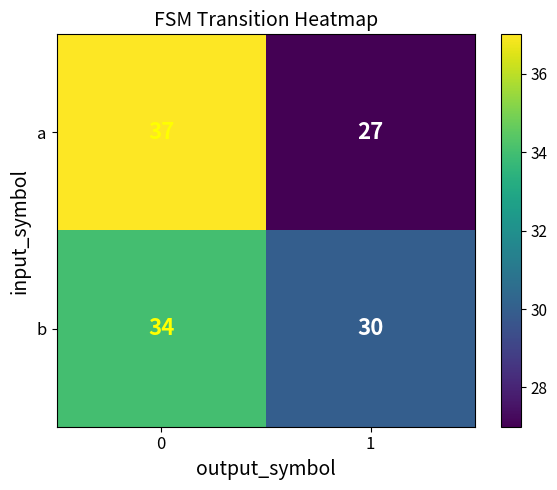

At which category does the chart reach its minimum across all series?

1